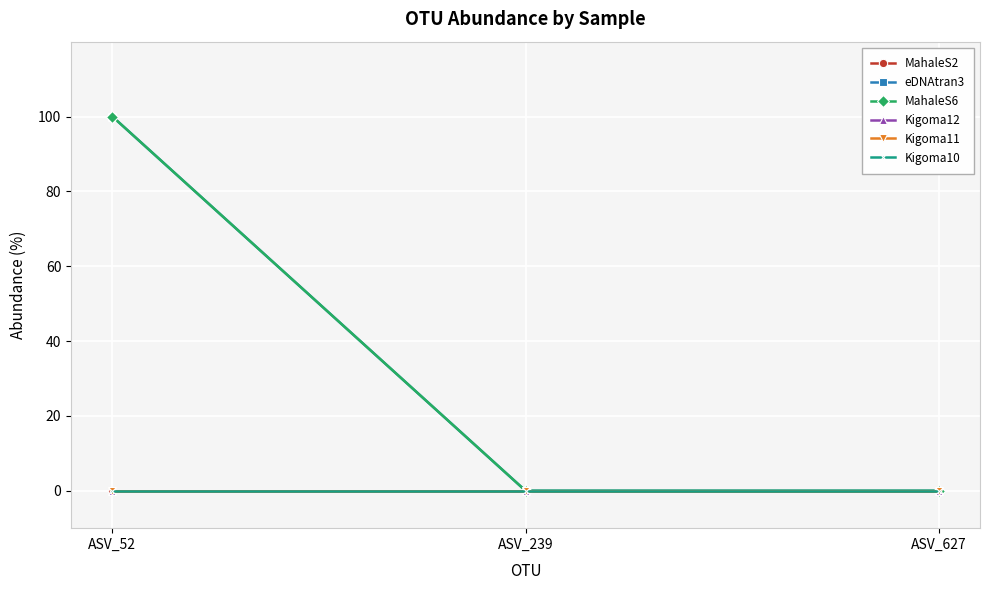

Is the value of eDNAtran3 at ASV_52 greater than the value of MahaleS6 at ASV_627?

Yes